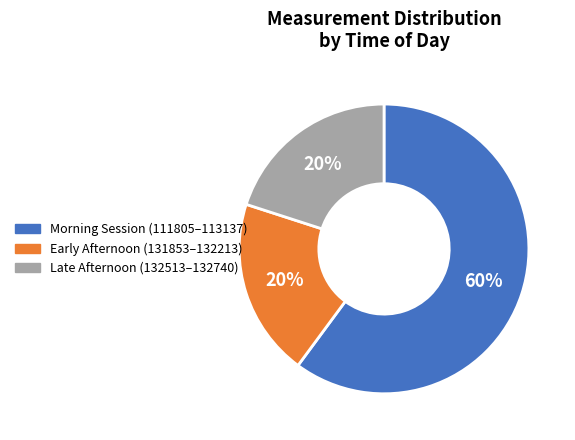

Which slice is the largest?

Morning Session (111805–113137)